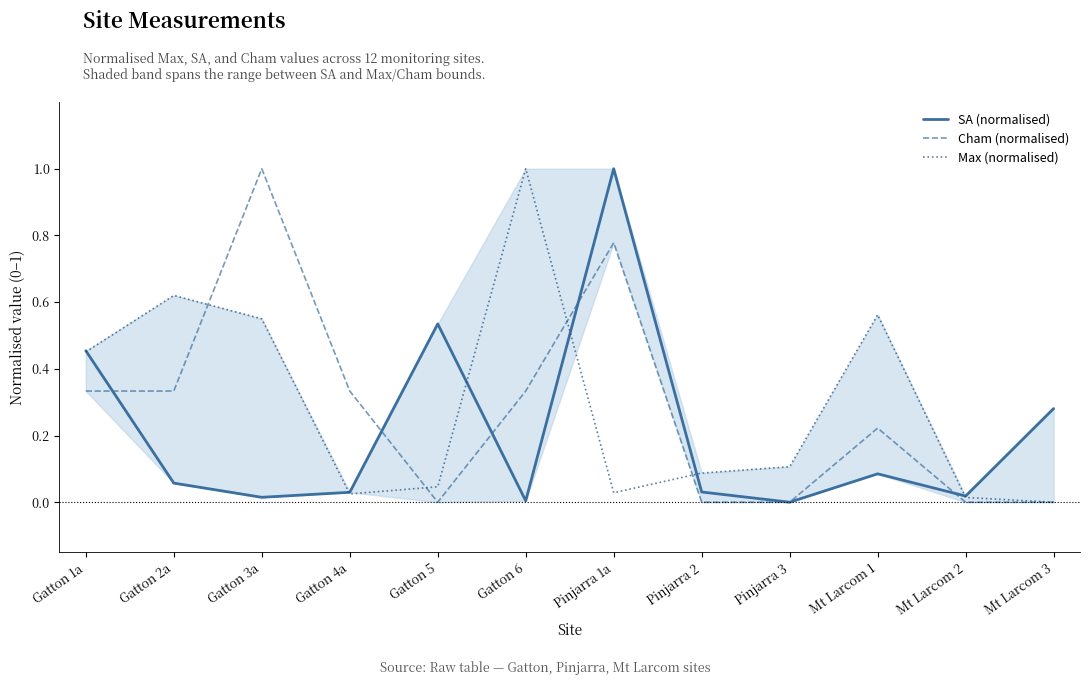

Is the value of Max (normalised) at Mt Larcom 1 greater than the value of SA (normalised) at Mt Larcom 1?

Yes